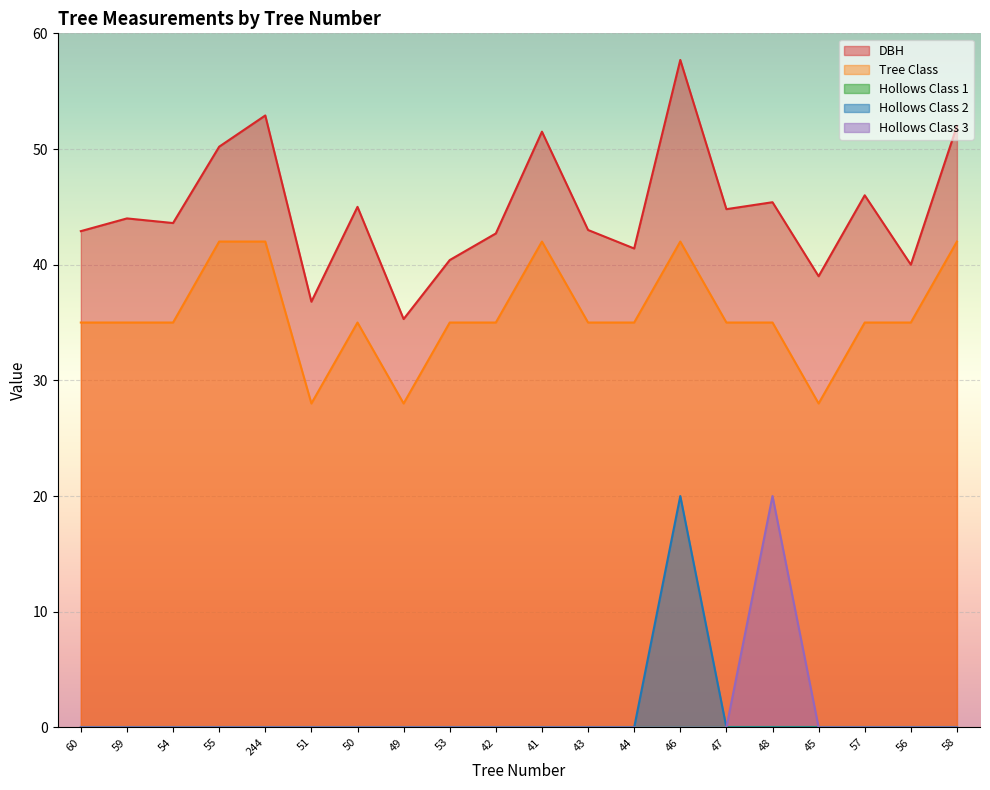

Which series has the largest total across all categories?

DBH